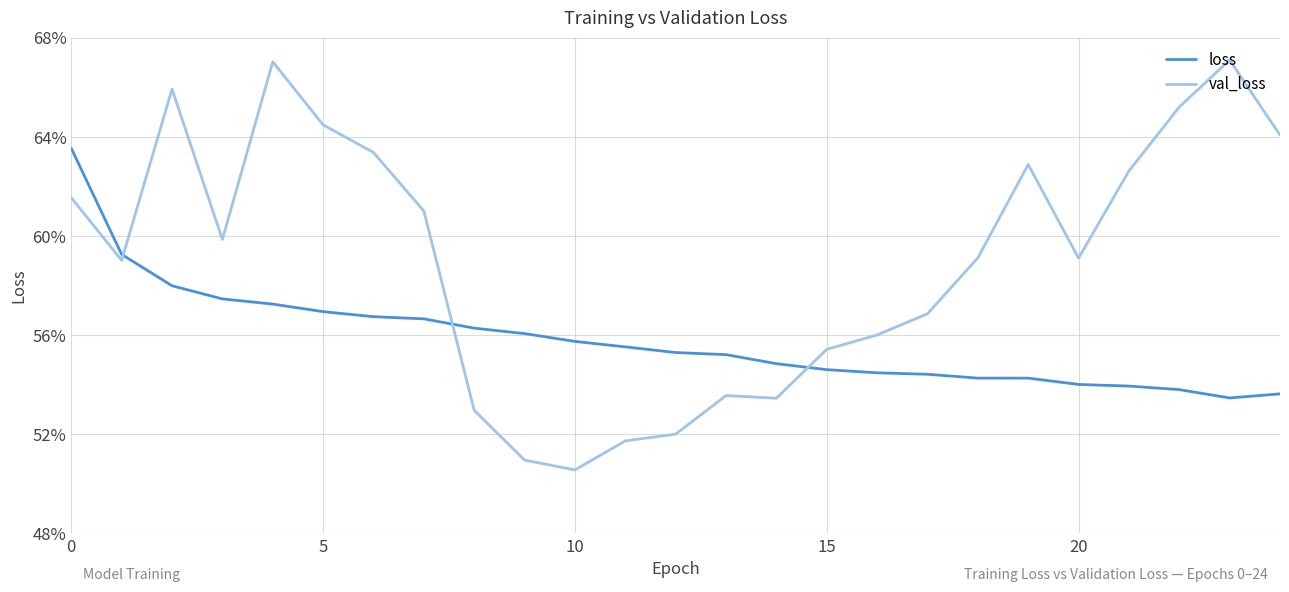

What are all the series names shown in the legend?

loss, val_loss